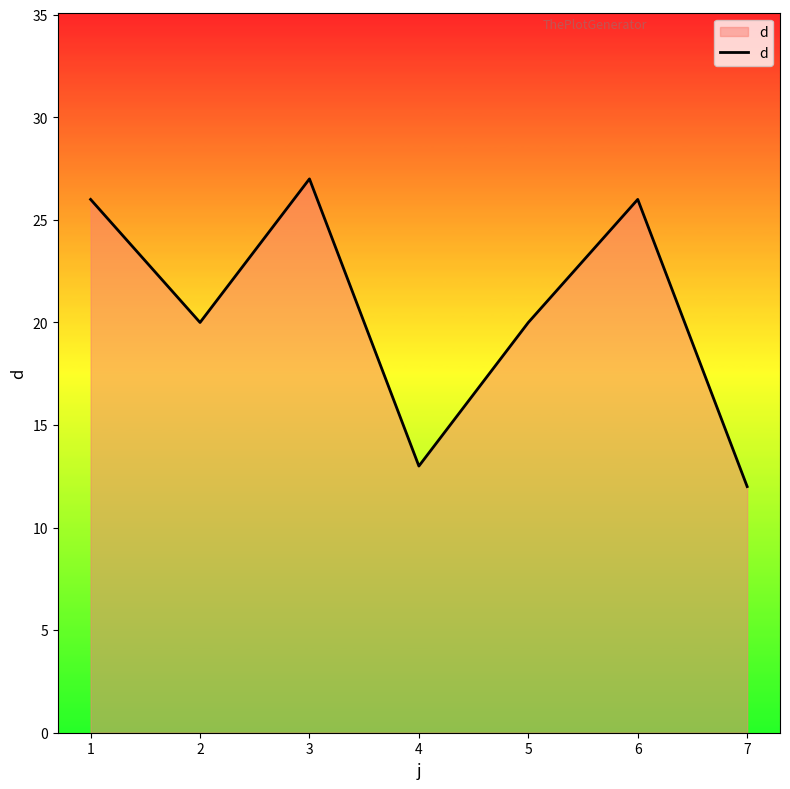

Reading right to left, transcribe all the data shown in this chart.

7=12	6=26	5=20	4=13	3=27	2=20	1=26